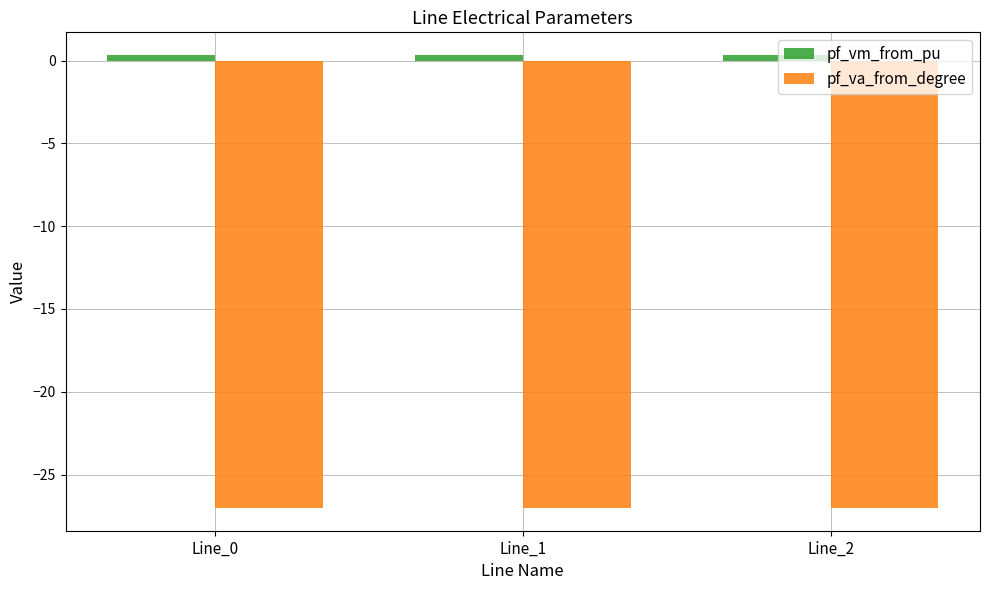

Which series has the largest total across all categories?

pf_vm_from_pu